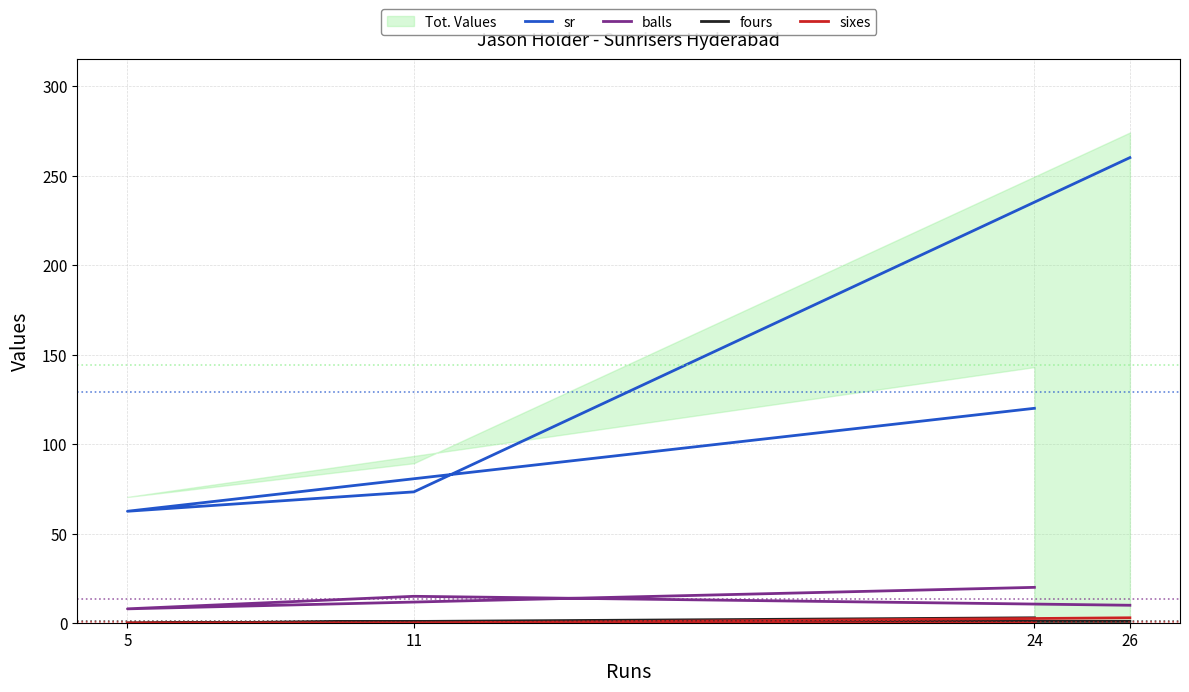

Reading left to right, extract all data points from this chart.

sr: 24=120.0	5=62.5	11=73.3	26=260.0
balls: 24=20.0	5=8.0	11=15.0	26=10.0
fours: 24=3.0	5=0.0	11=1.0	26=1.0
sixes: 24=0.0	5=0.0	11=0.0	26=3.0